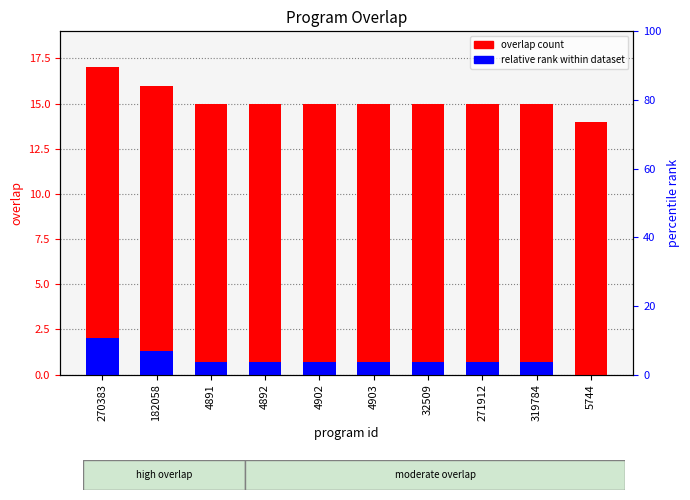

How many data points in relative rank within dataset are above 0?

9